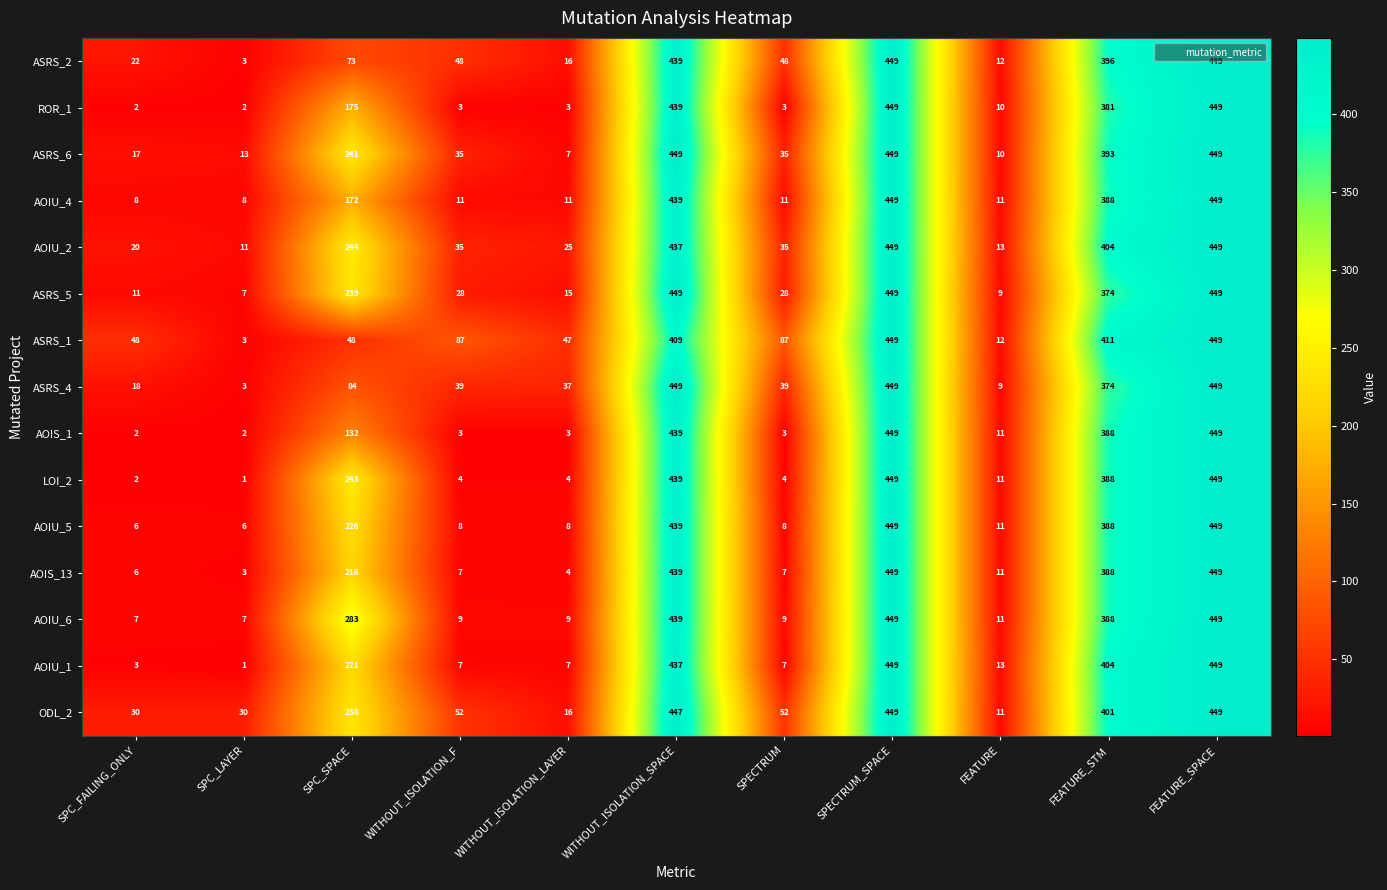

What is the greatest value displayed?

449